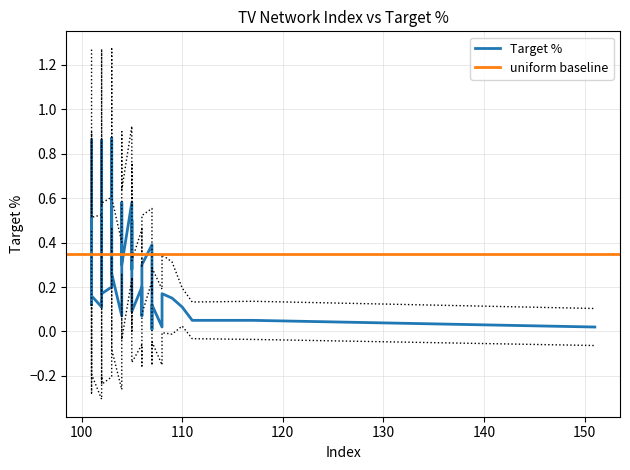

Is it true that the value at 101 is 0.2?

True